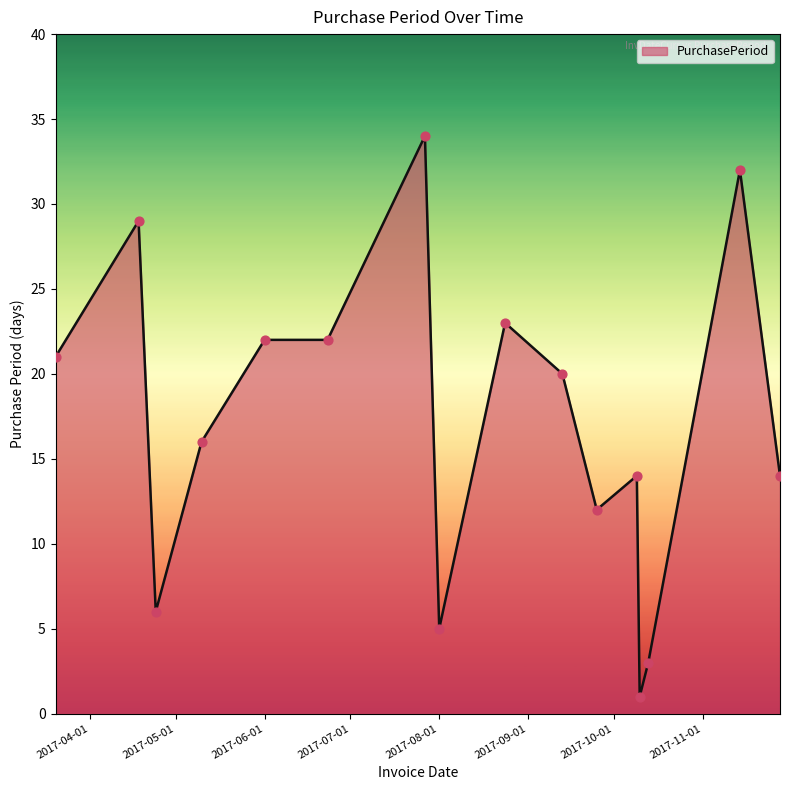

What is the greatest value displayed?

34